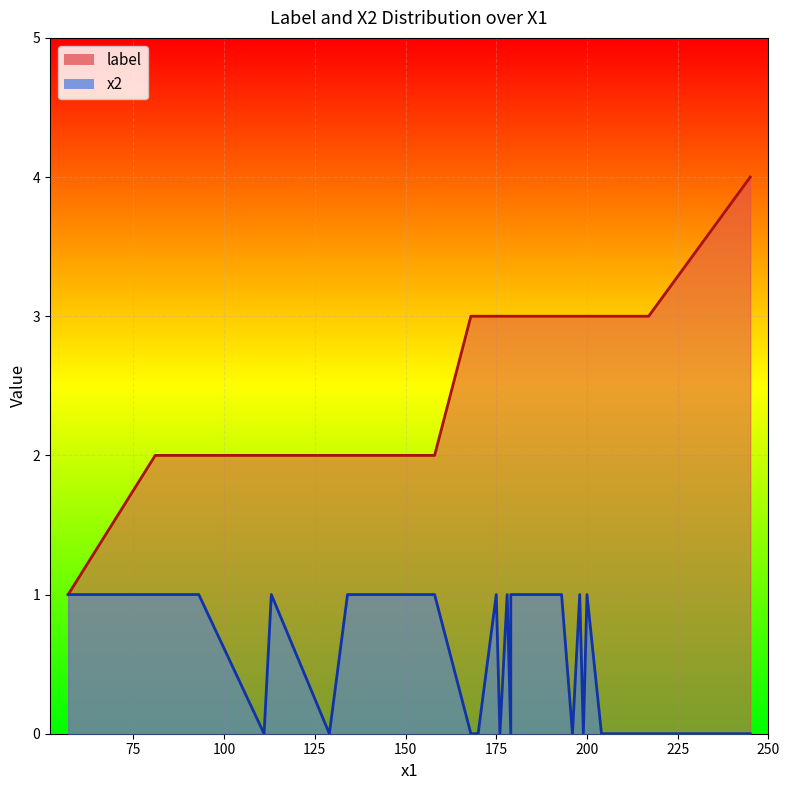

Is it true that x2 equals 1 at 4?

False